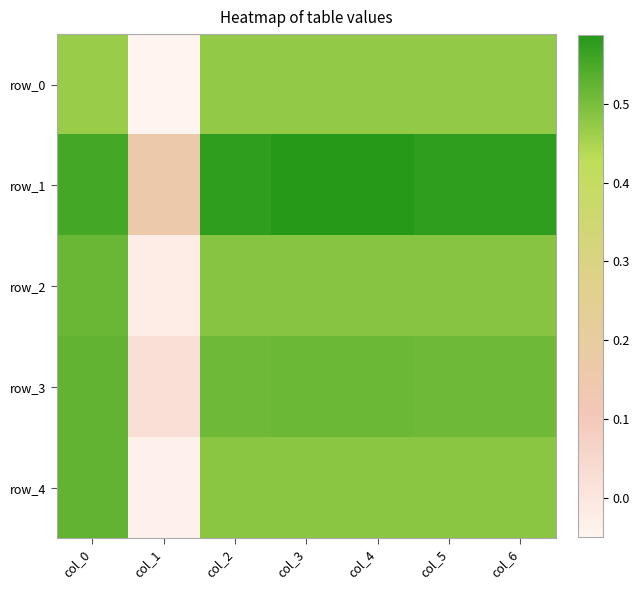

At which label is row_0 closest to 0?

col_1